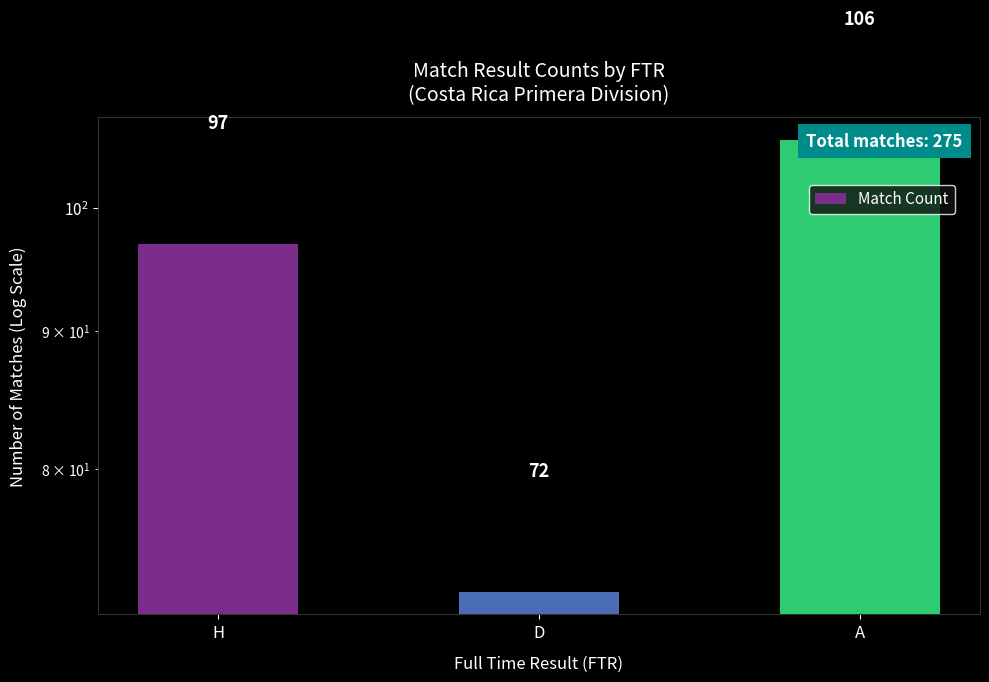

What is the maximum value shown in the chart?

106